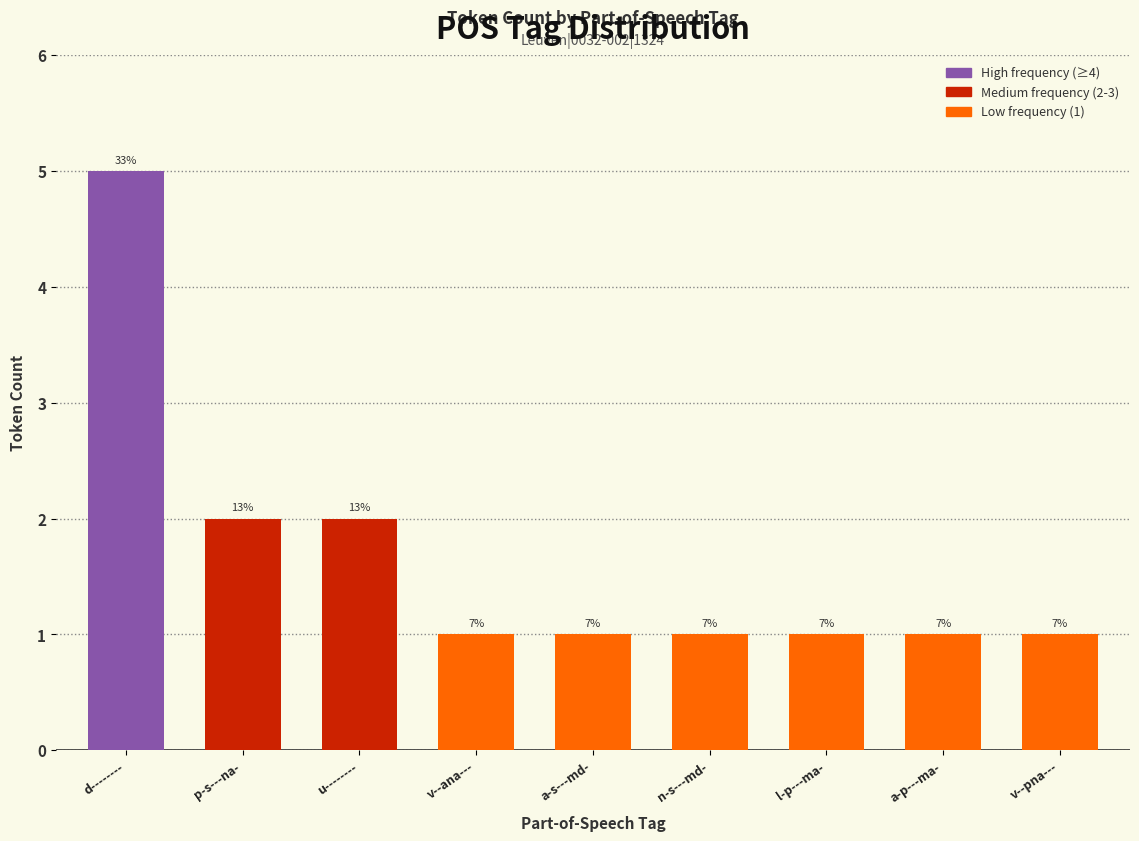

What is the label of the 4th bar from the right?

n-s---md-